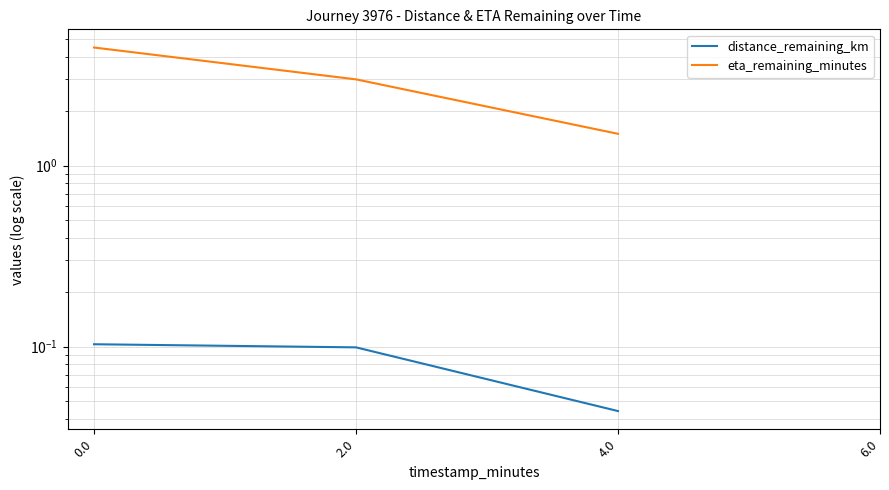

What is the difference between the maximum and minimum values in the distance_remaining_km series?

0.1